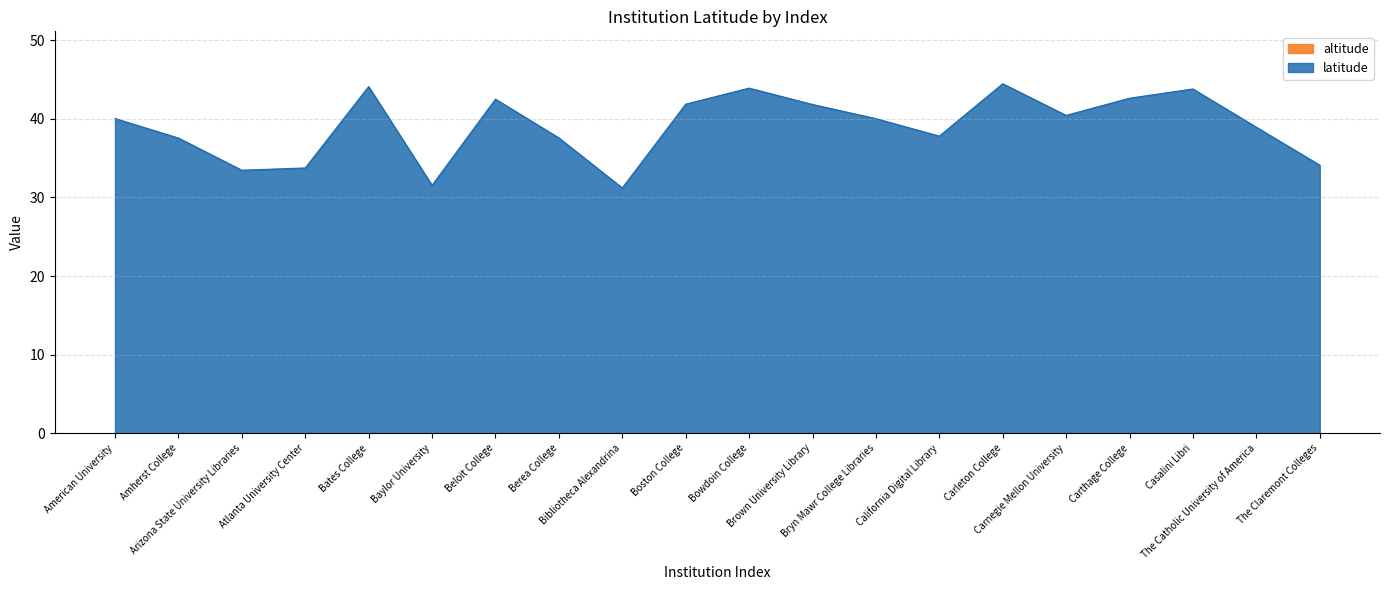

Where is the data nearest to the value 37?

Amherst College